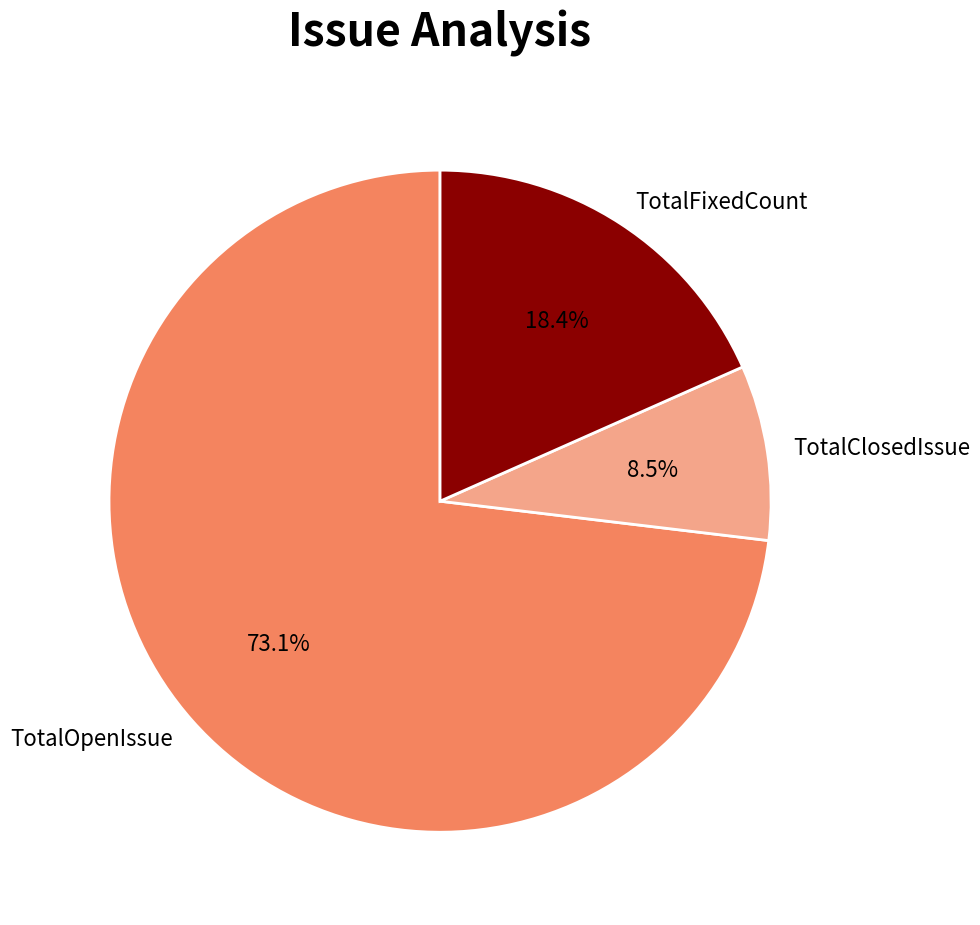

Combined, do TotalFixedCount and TotalClosedIssue account for over 50%?

No